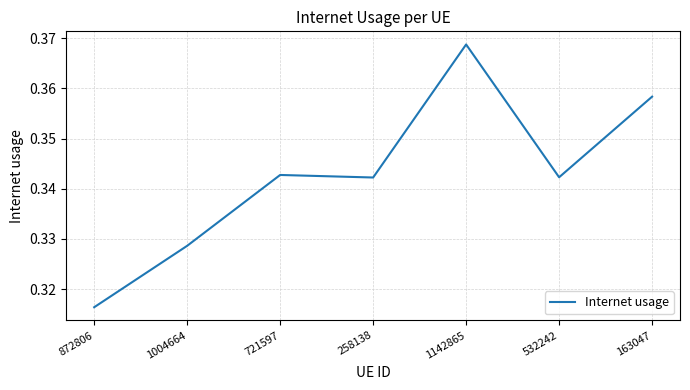

Which category has the highest value across all series?

1142865